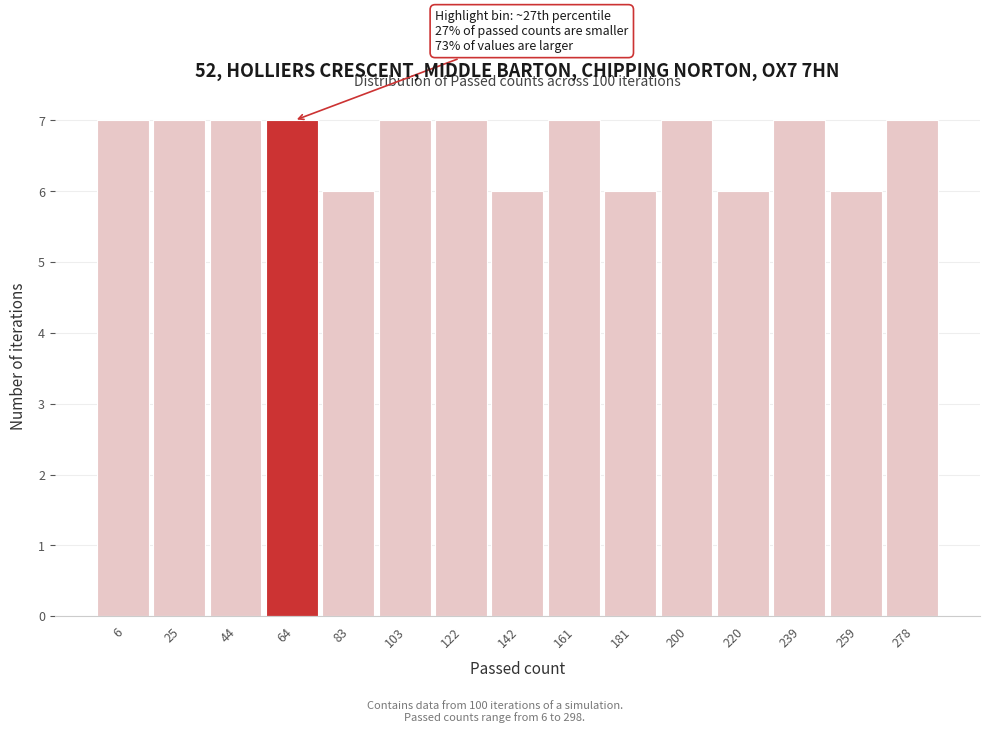

Reading left to right, transcribe all the data shown in this chart.

7	7	7	7	6	7	7	6	7	6	7	6	7	6	7